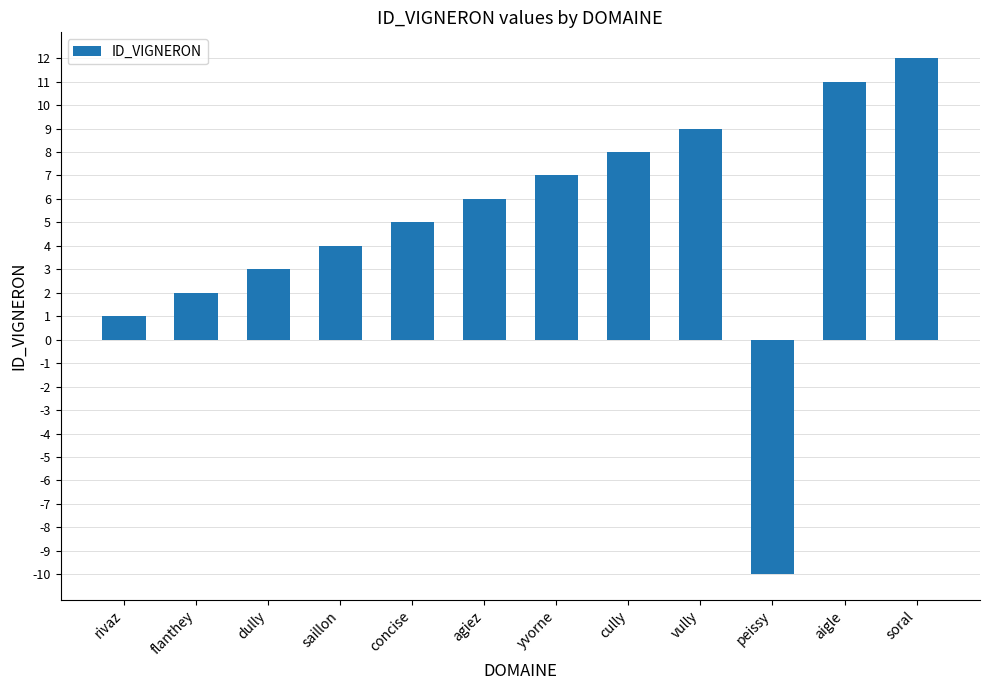

What is the difference between the maximum and second lowest values?

11